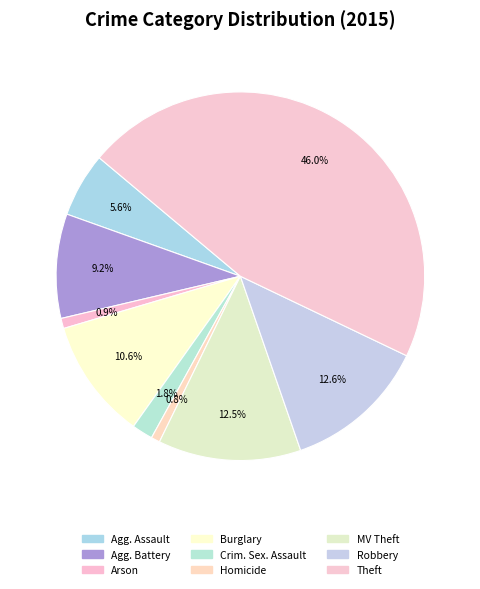

To the nearest percent, what is the average slice percentage?

11%